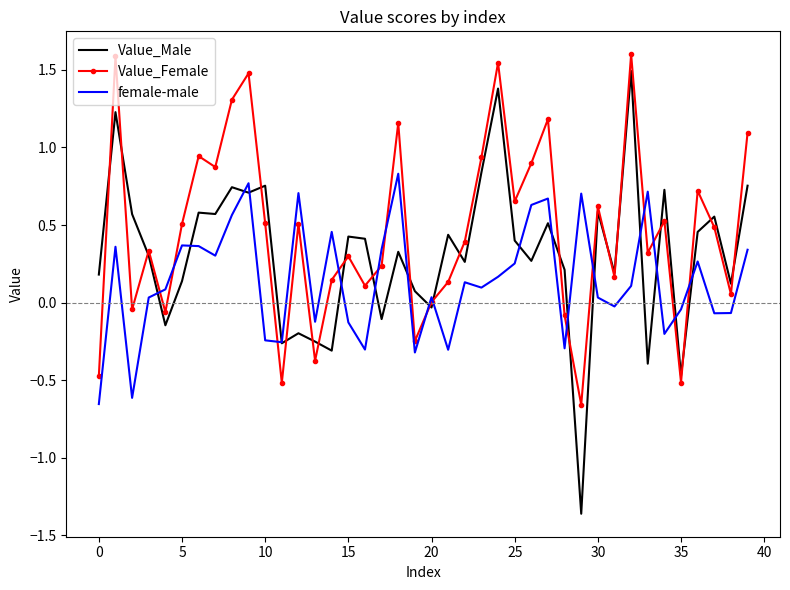

Which series has the largest total across all categories?

Value_Female